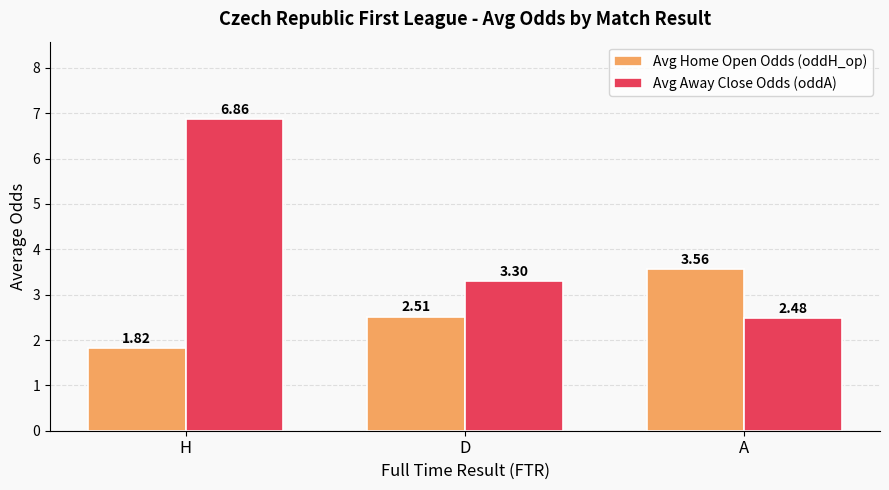

Is the value of Avg Home Open Odds (oddH_op) at D greater than the value of Avg Away Close Odds (oddA) at H?

No